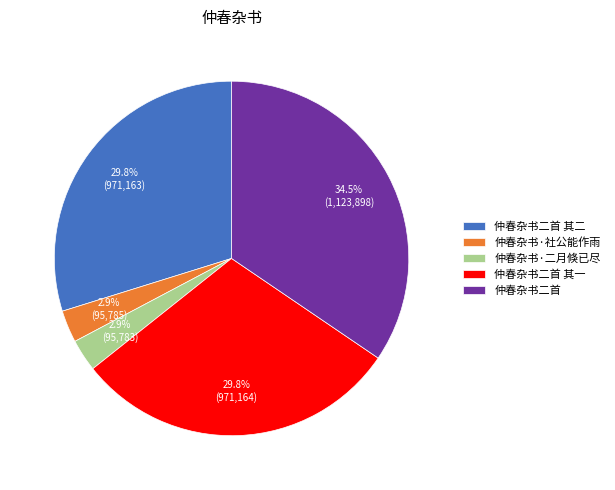

Does 仲春杂书·社公能作雨 account for over 50% of the chart?

No